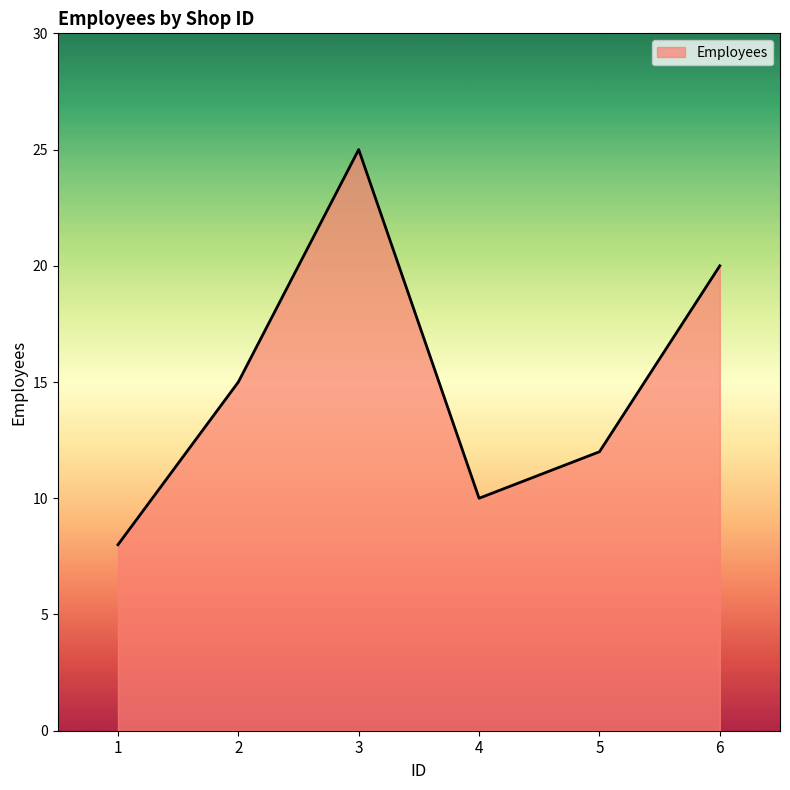

How many lines are shown in the chart?

1